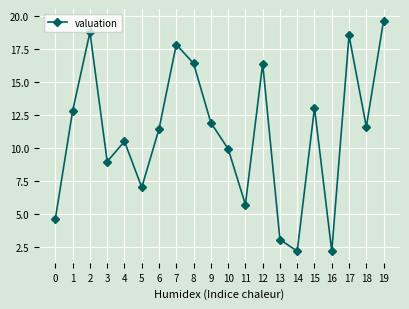

How many interior local peaks (higher than both neighbors) does the data have?

6